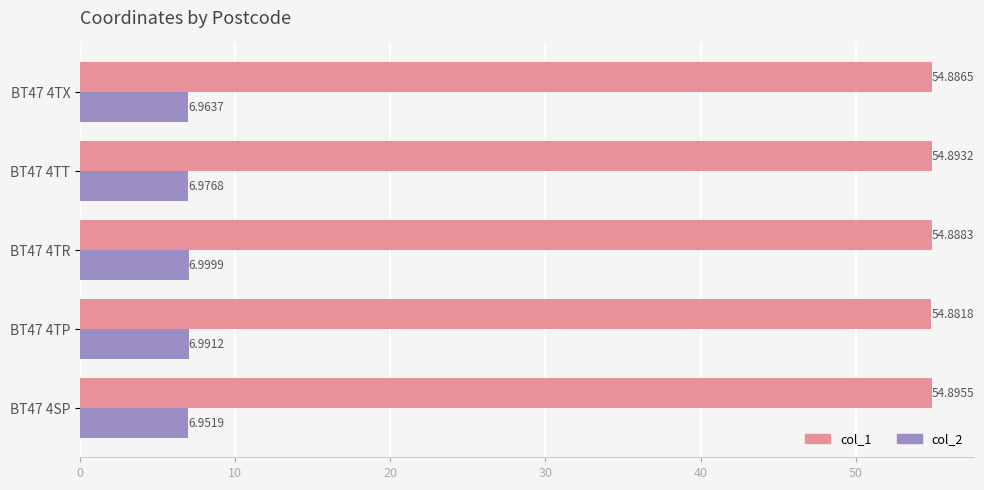

Rank the series at BT47 4TX from highest to lowest value.

col_1, col_2